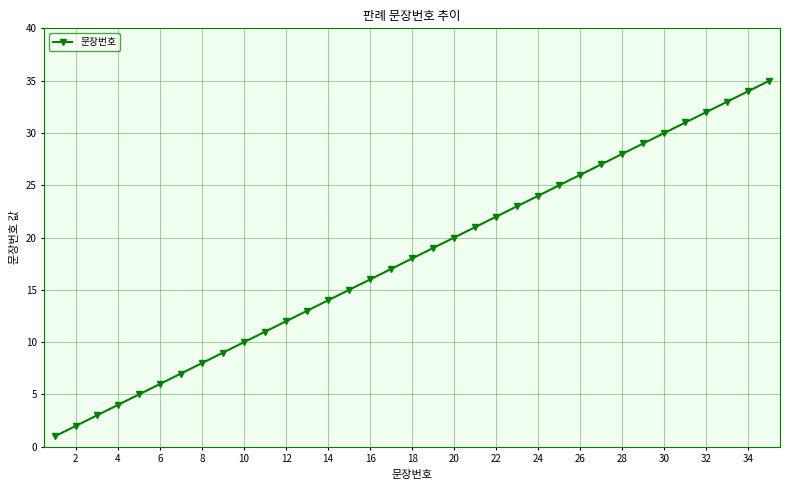

Does the chart display data point markers on the line(s)?

Yes